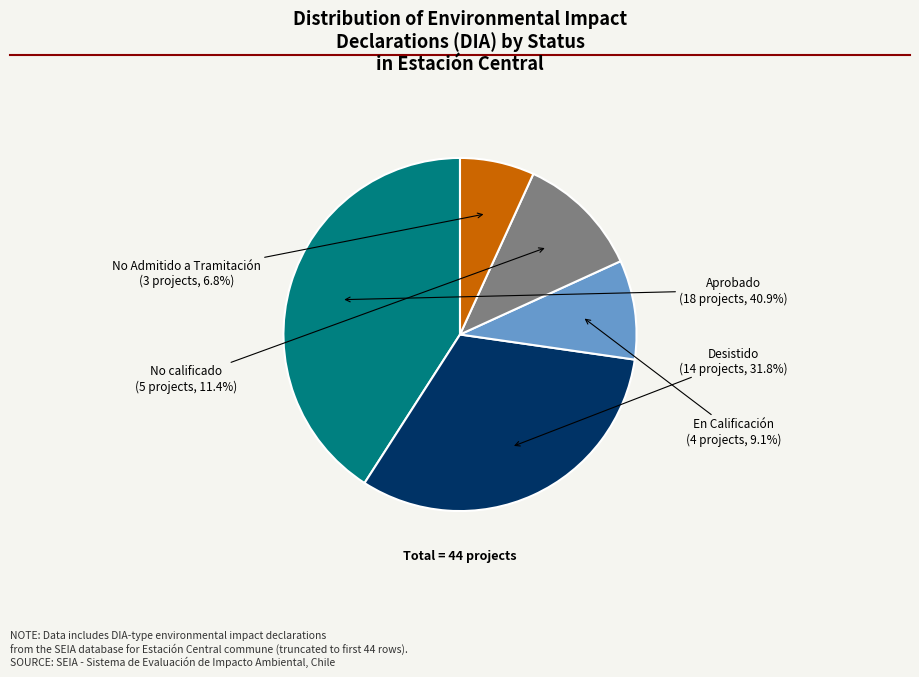

Does any single category account for the majority?

No